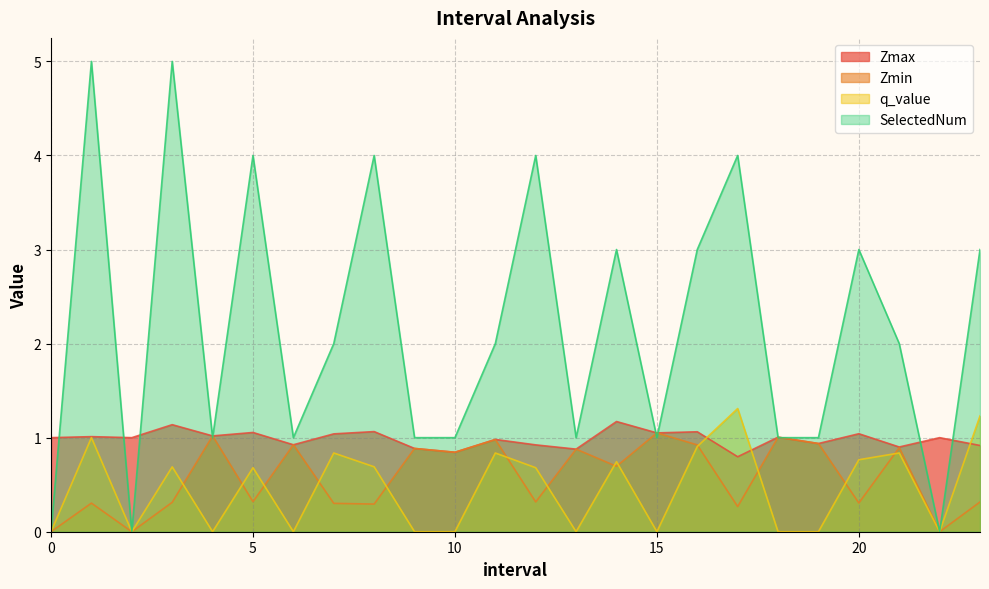

Is the value of Zmin at 7.0 greater than the value of Zmax at 7.0?

No